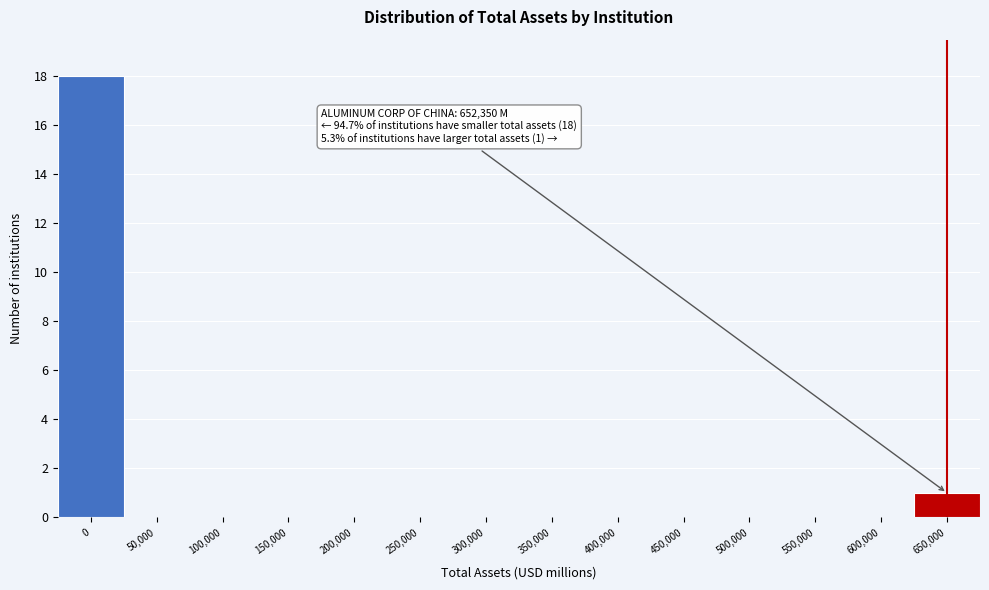

Reading left to right, list all the values displayed in this chart.

0=18	50,000=0	100,000=0	150,000=0	200,000=0	250,000=0	300,000=0	350,000=0	400,000=0	450,000=0	500,000=0	550,000=0	600,000=0	650,000=1